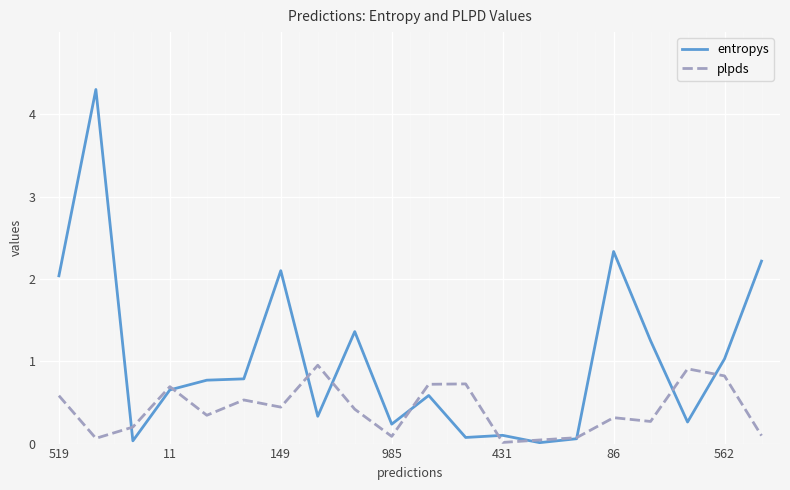

True or false: plpds and entropys cross at least once.

True